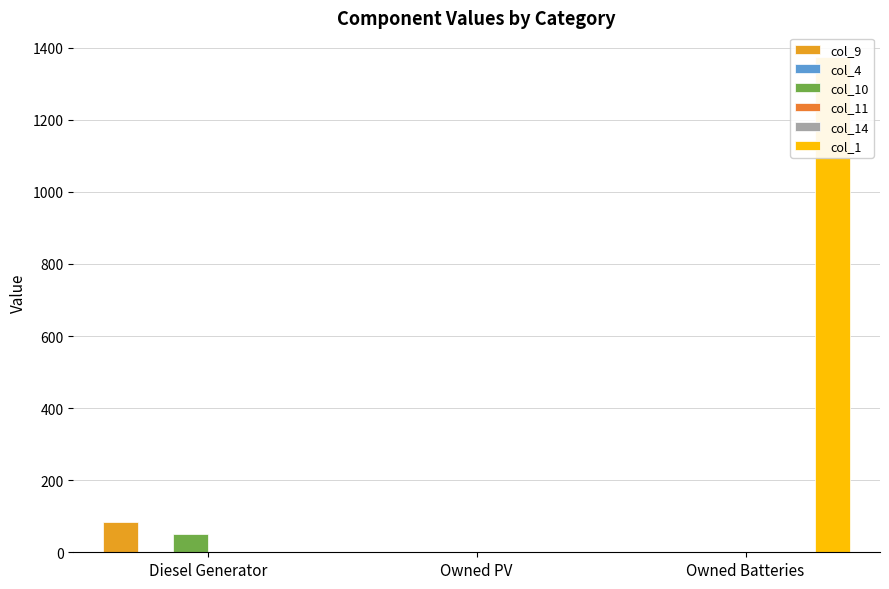

Reading left to right, what are all the values shown in this chart?

col_9: Diesel Generator=83	Owned PV=0	Owned Batteries=0
col_4: Diesel Generator=0	Owned PV=0	Owned Batteries=0
col_10: Diesel Generator=50	Owned PV=0	Owned Batteries=0
col_11: Diesel Generator=0	Owned PV=0	Owned Batteries=0
col_14: Diesel Generator=0	Owned PV=0	Owned Batteries=0
col_1: Diesel Generator=0	Owned PV=0	Owned Batteries=1374